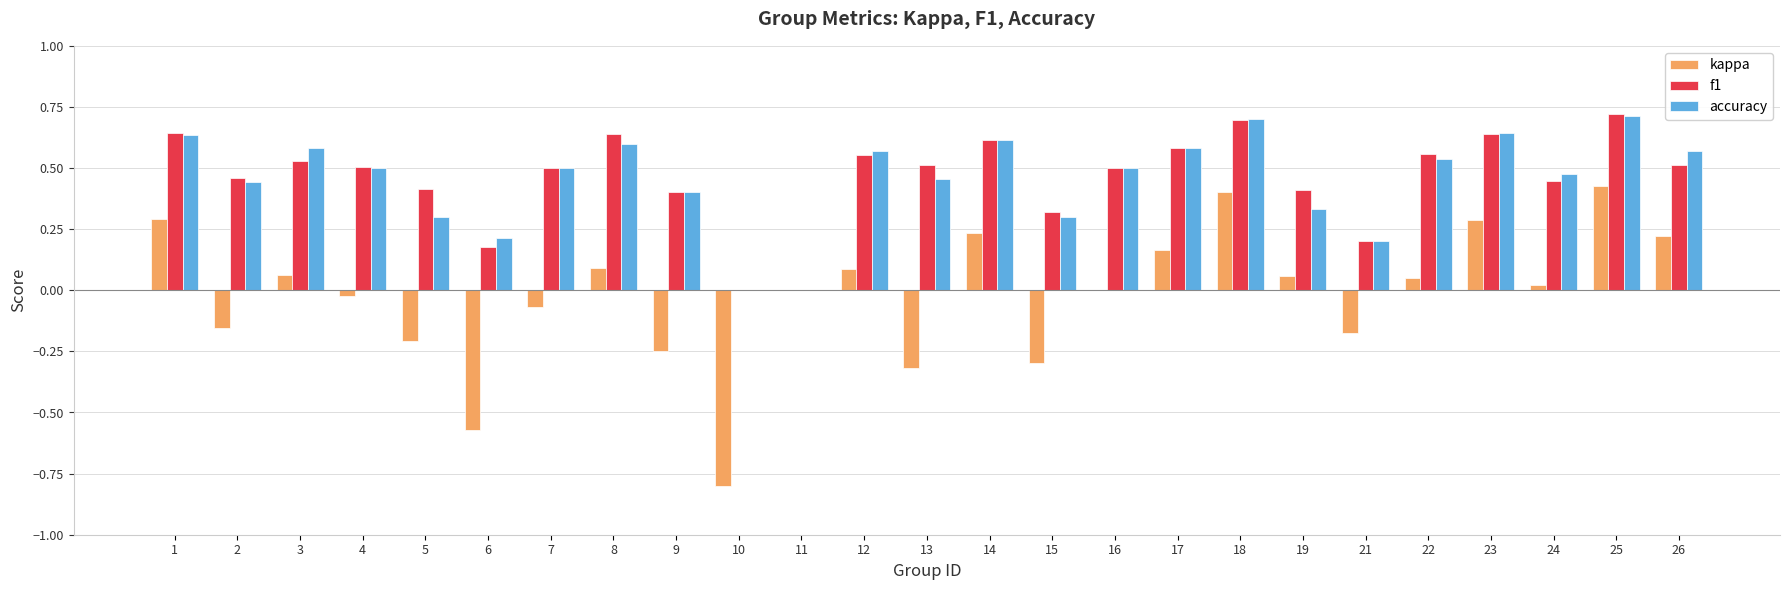

Is it true that kappa equals -0.1 at 21?

False